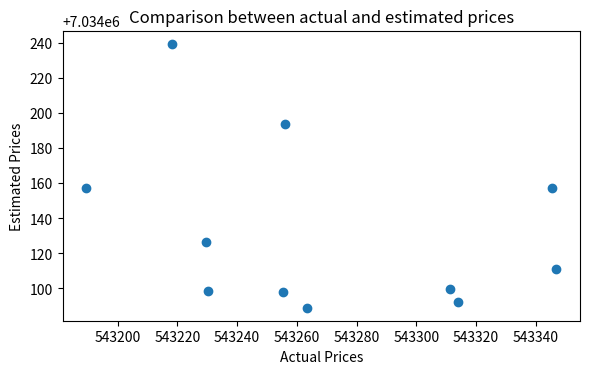

What is the range of Y values (max minus min)?

150.3